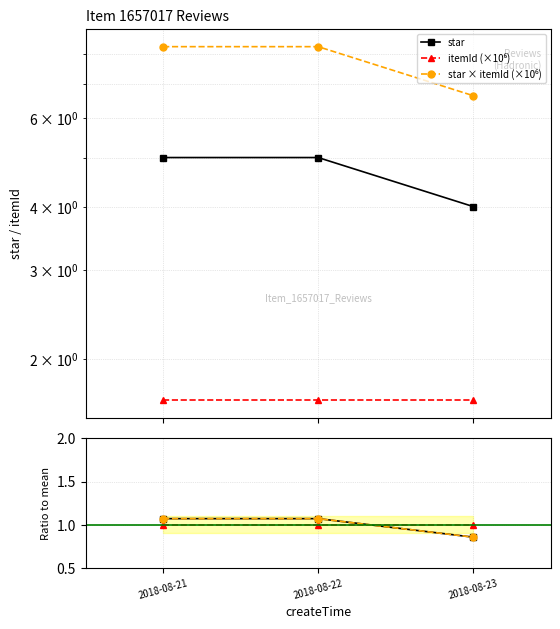

Which series has the largest total across all categories?

star × itemId (×10⁶)